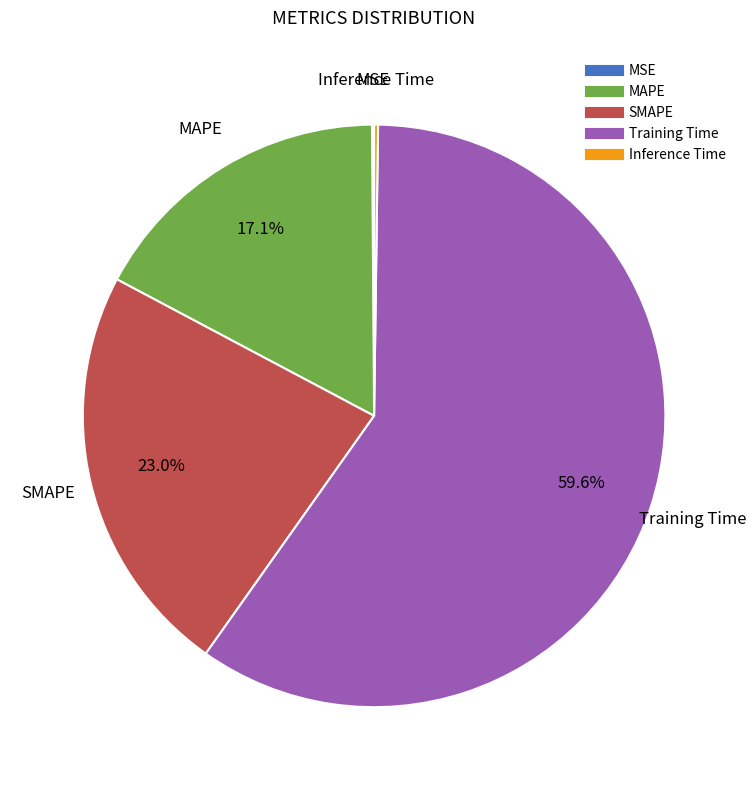

Which slice is the largest?

Training Time